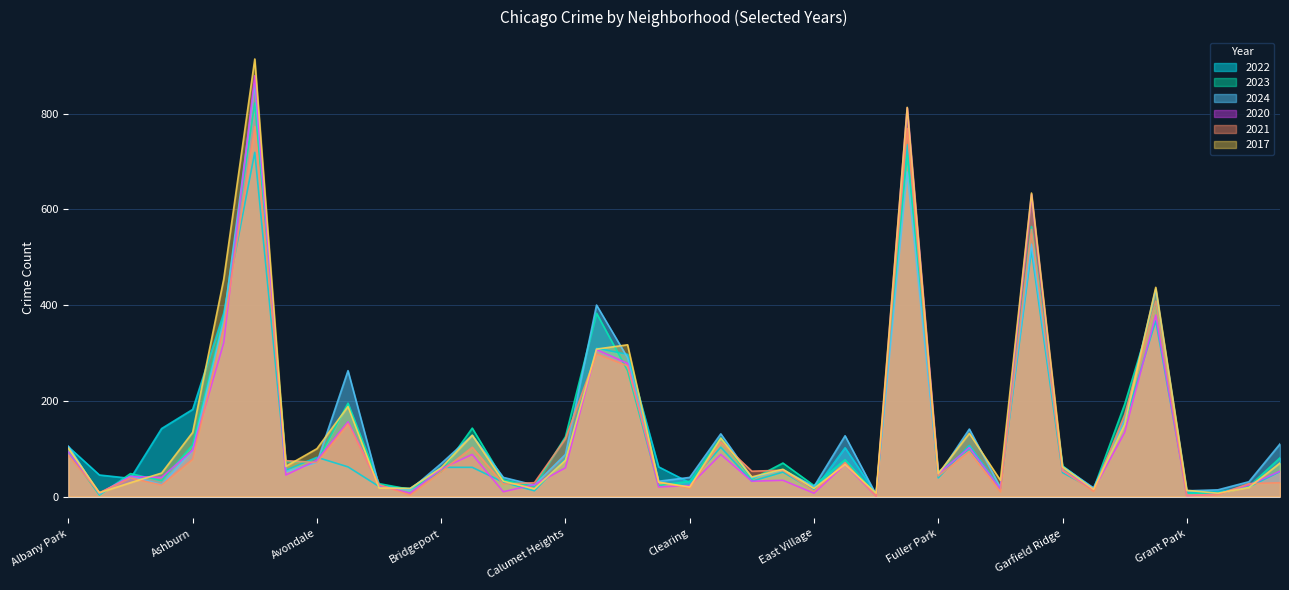

What is the smallest value displayed?

1